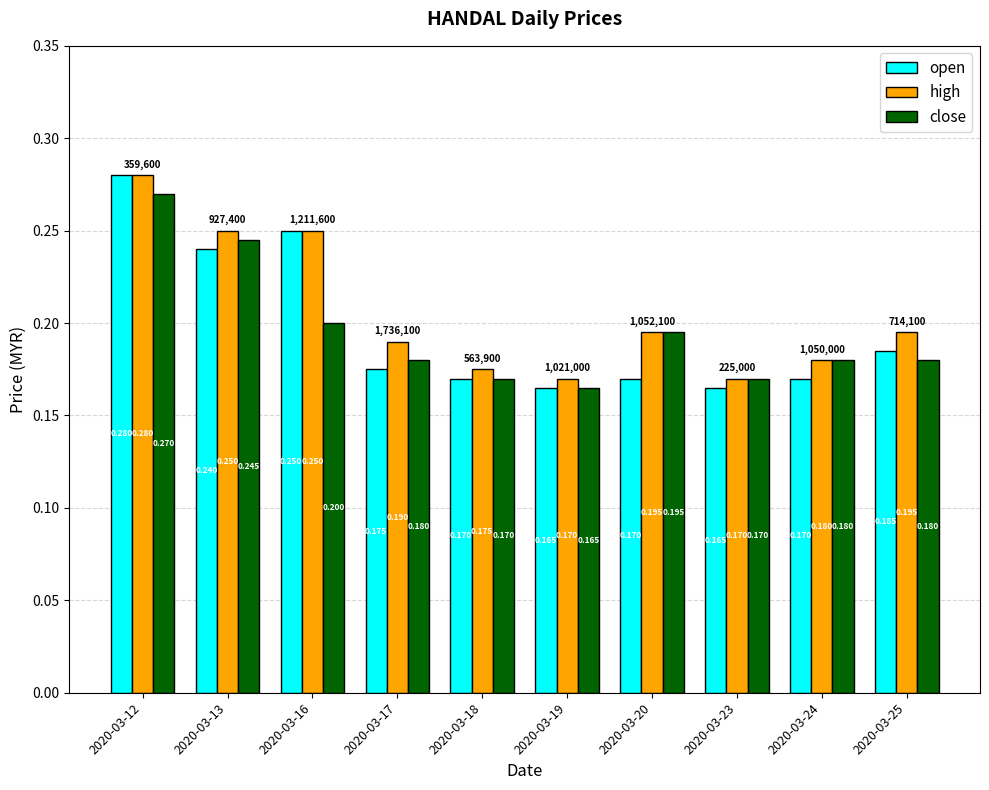

What is the sum of the high values at 2020-03-25 and 2020-03-20?

0.4